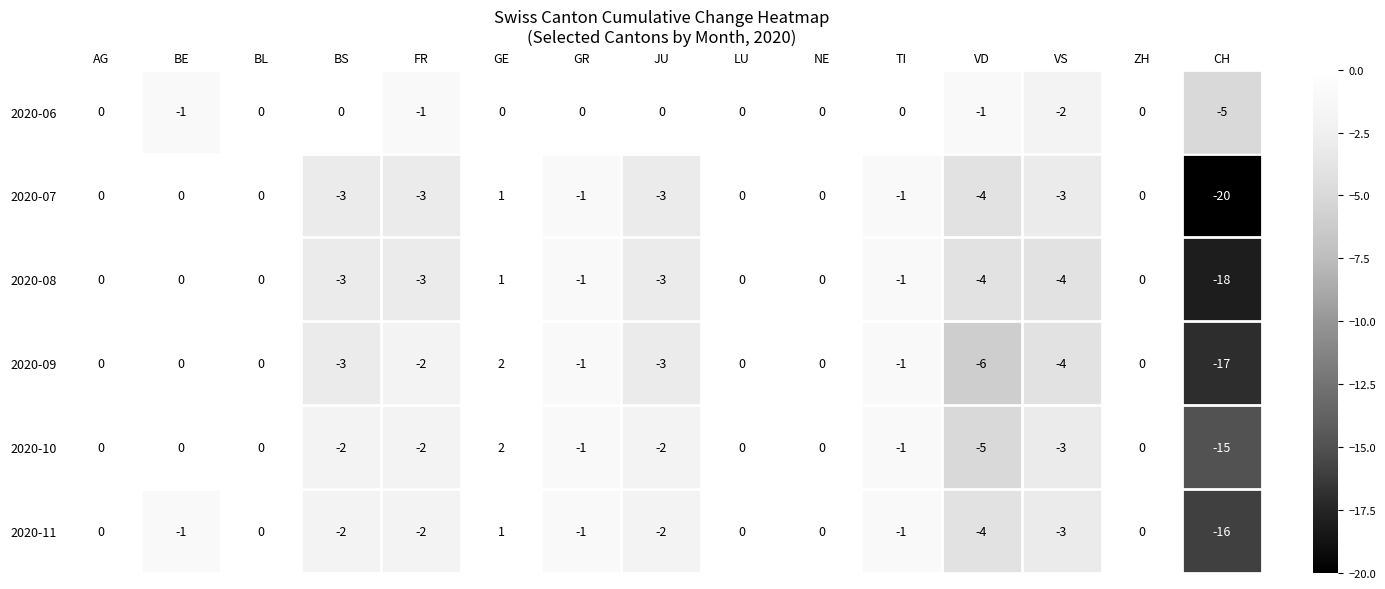

Between VS and CH, which series saw the biggest shift?

2020-07